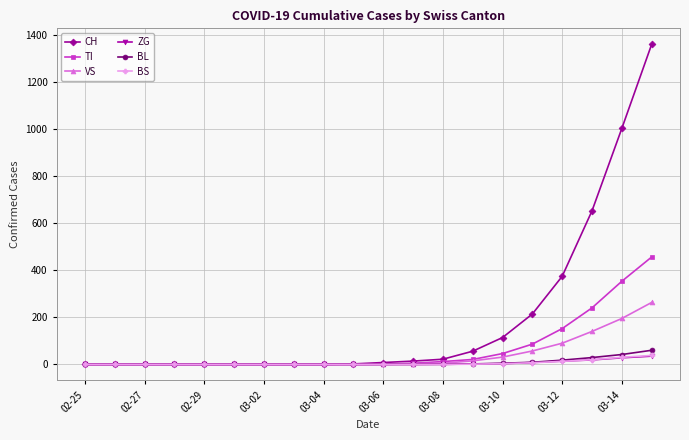

How many data points does each series have?

20